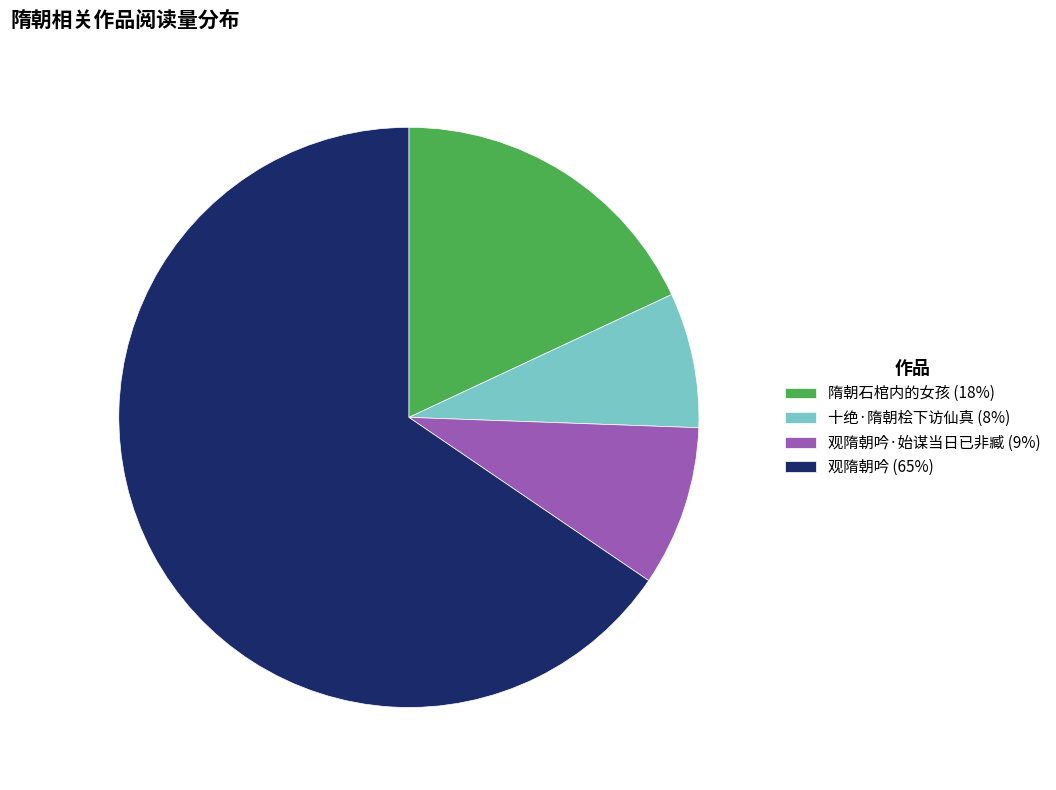

Rank the categories by value from highest to lowest.

观隋朝吟 (65%), 隋朝石棺内的女孩 (18%), 观隋朝吟·始谋当日已非臧 (9%), 十绝·隋朝桧下访仙真 (8%)